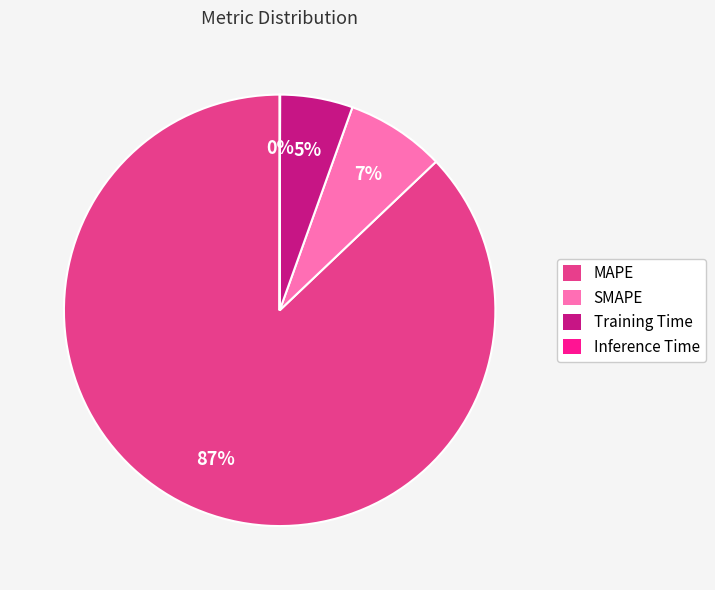

Which has a higher value, MAPE or Training Time?

MAPE